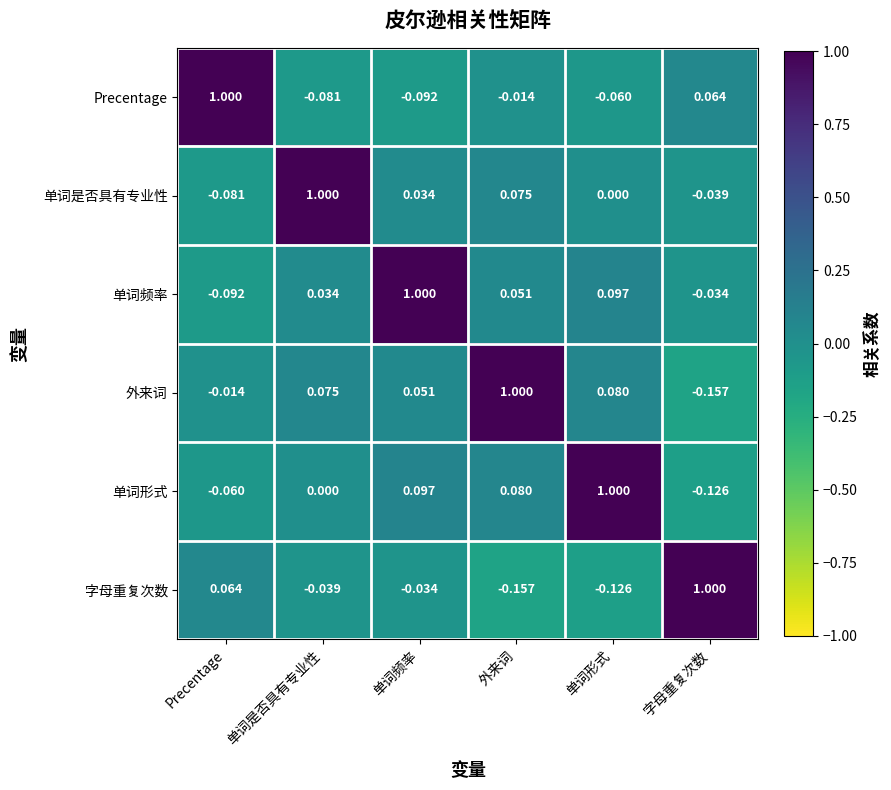

List the labels in order of 单词频率 value, largest first.

单词频率, 单词形式, 外来词, 单词是否具有专业性, 字母重复次数, Precentage